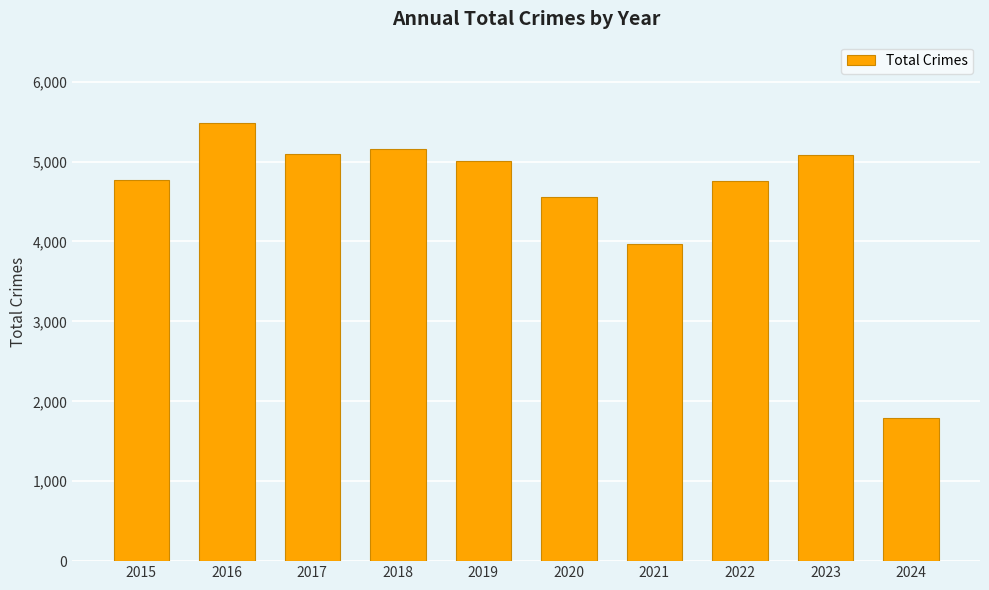

What is the sum of the values at 2021 and 2024?

5764